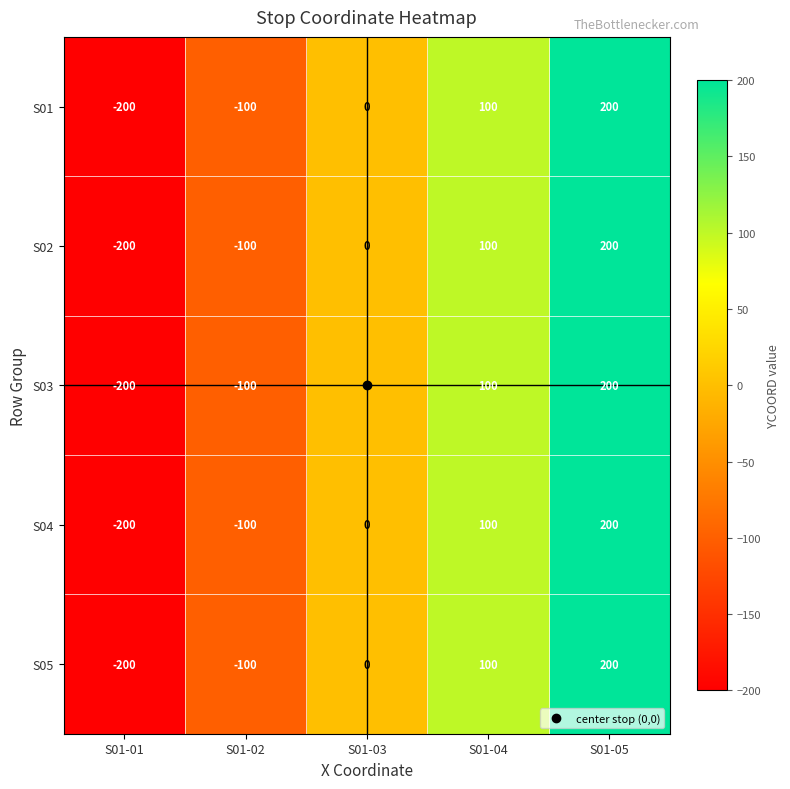

What is the lowest value of the S04 series?

-200